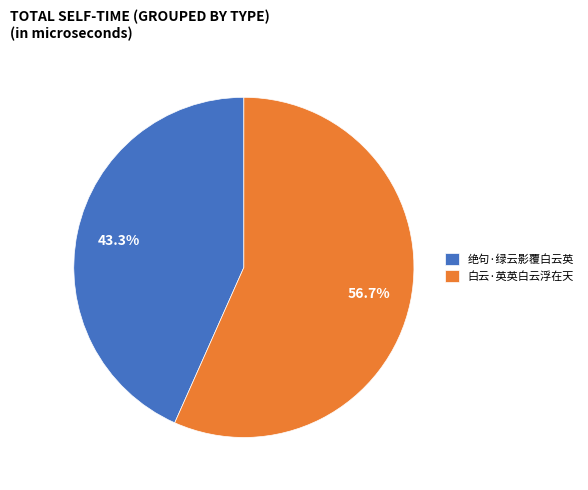

What percentage is NOT represented by 绝句·绿云影覆白云英?

56.7%